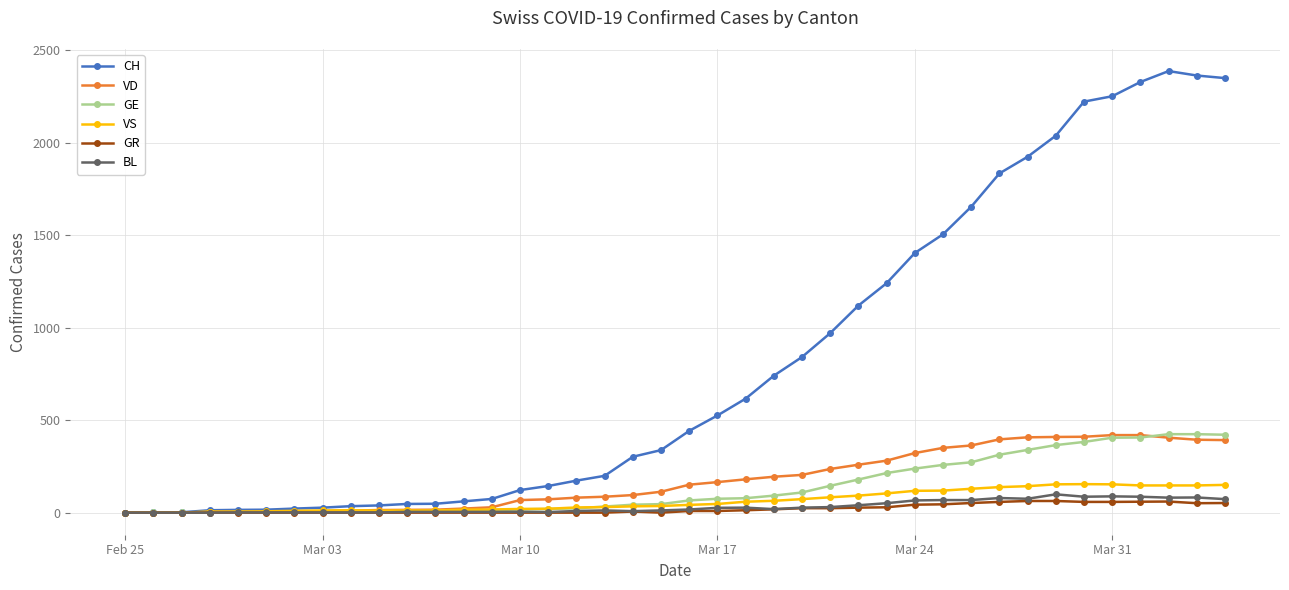

At how many categories does at least one series exceed 1759?

9